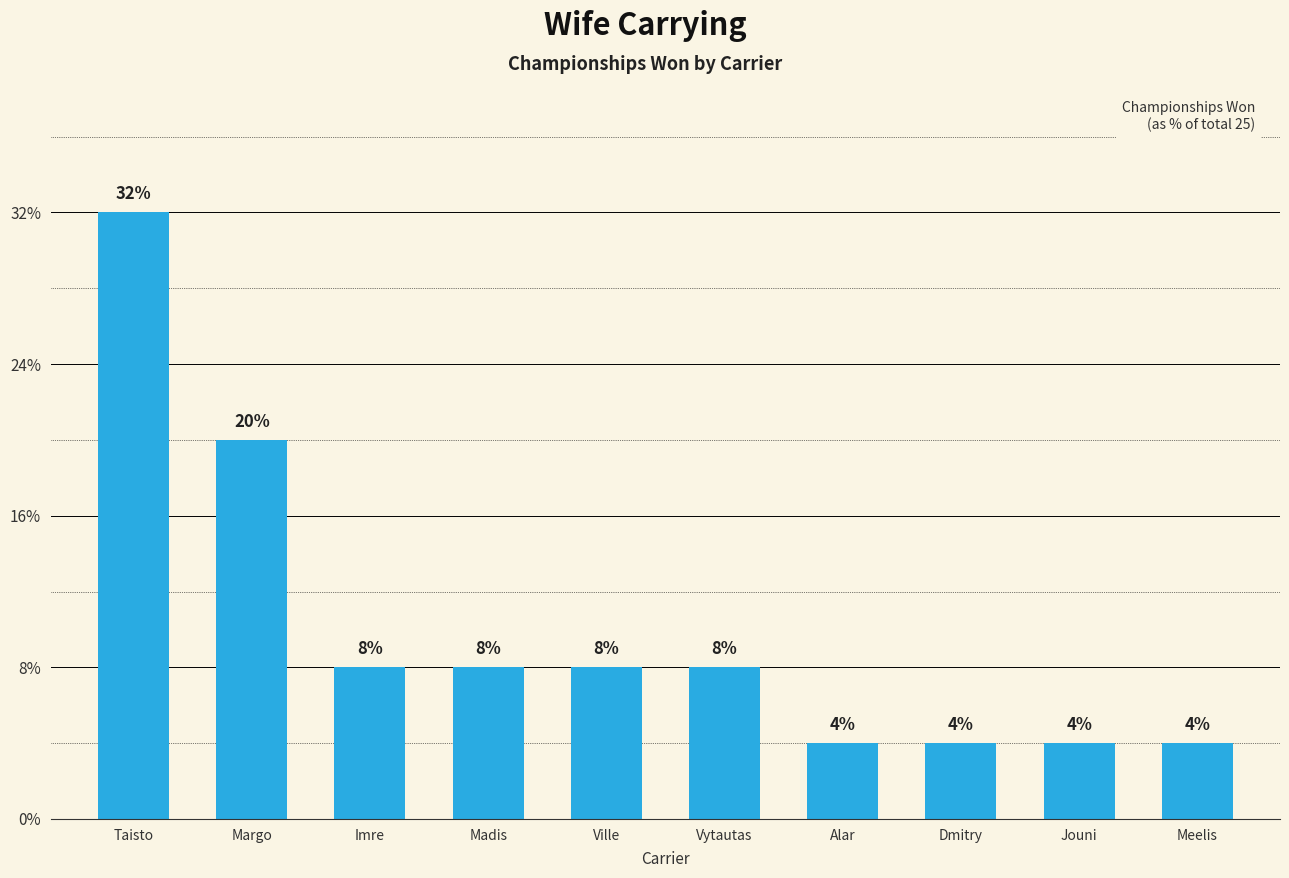

True or false: the data shows 1 at Meelis.

False